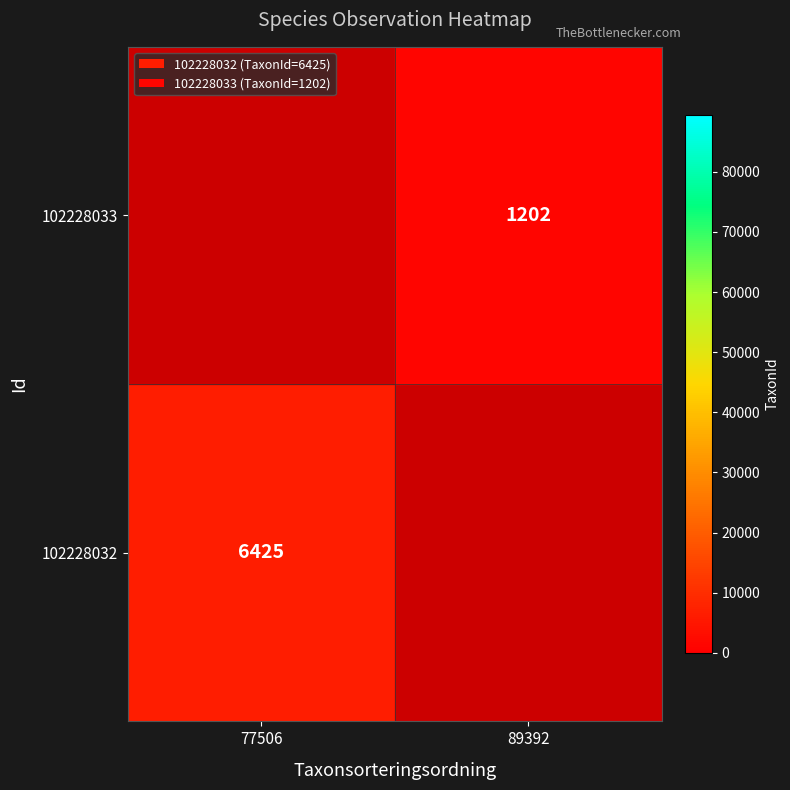

At how many categories does at least one series exceed 2160?

1